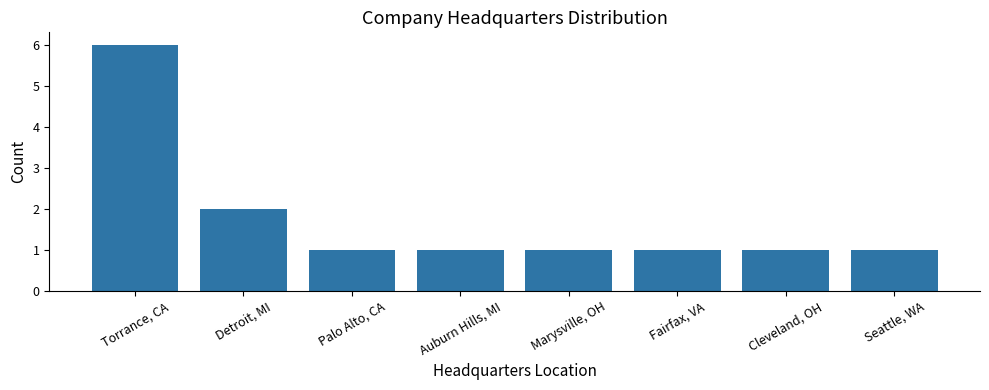

How many distinct data groups are displayed?

1